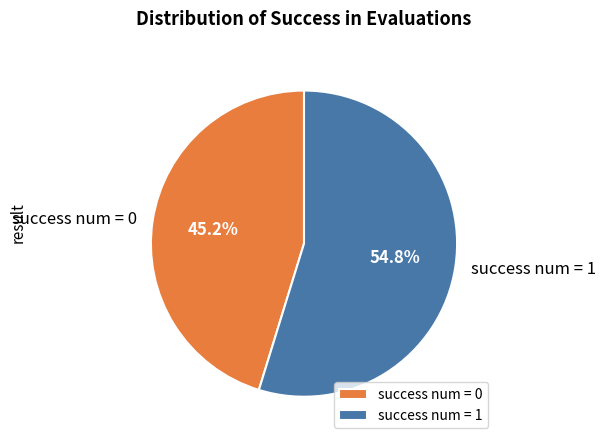

What is the smallest slice in the pie chart?

success num = 0